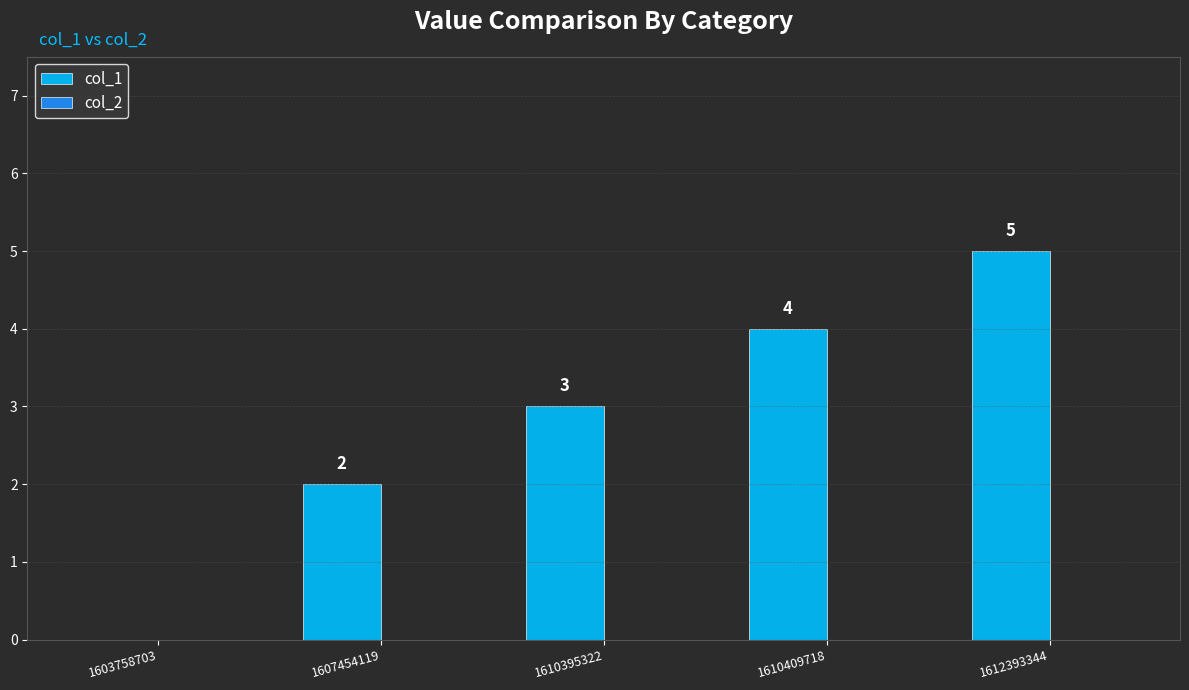

What is the greatest value displayed?

5